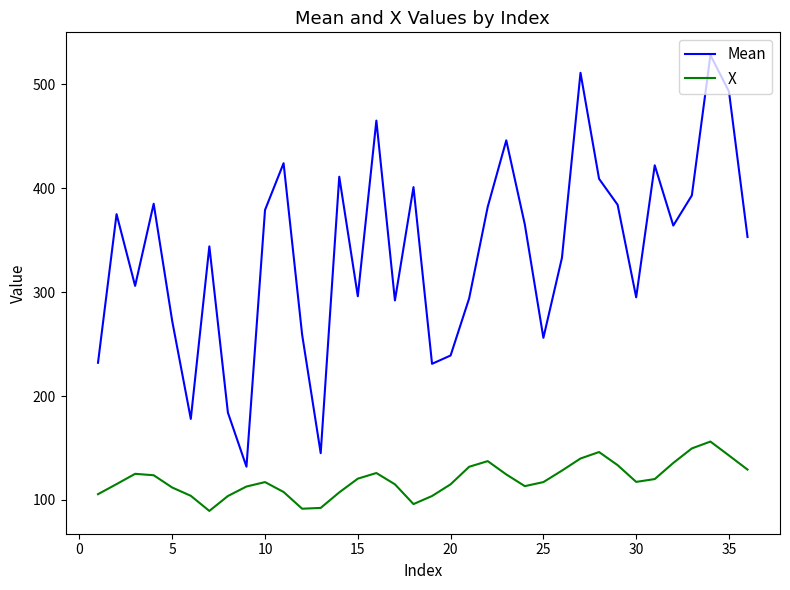

List the series in order of their peak value, lowest first.

X, Mean